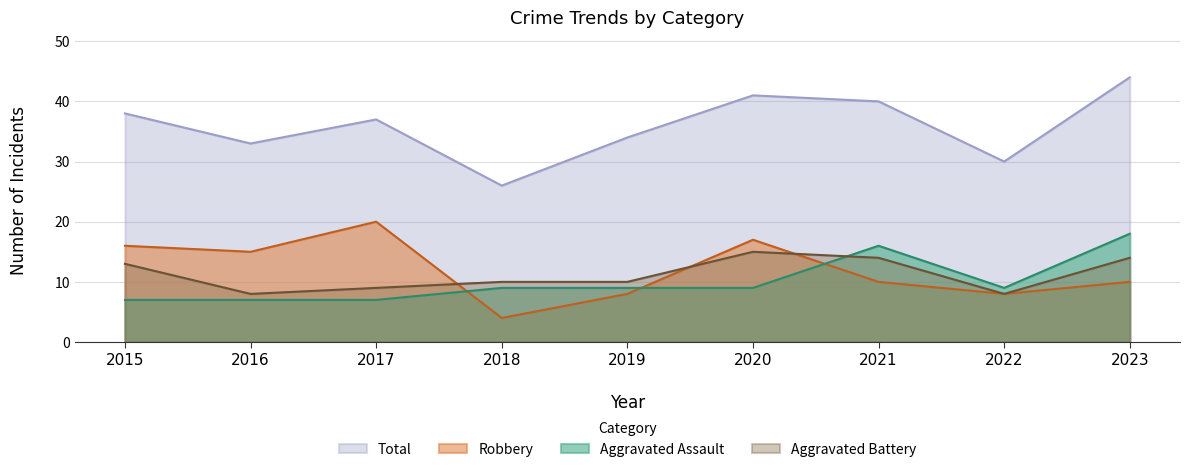

At which category is the sum across all series the highest?

2023